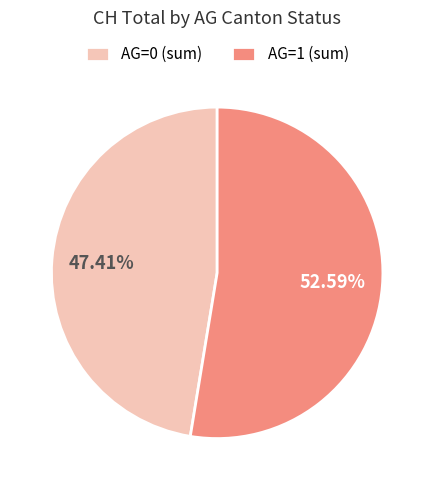

Is the sum of AG=1 (sum) and AG=0 (sum) greater than half?

Yes